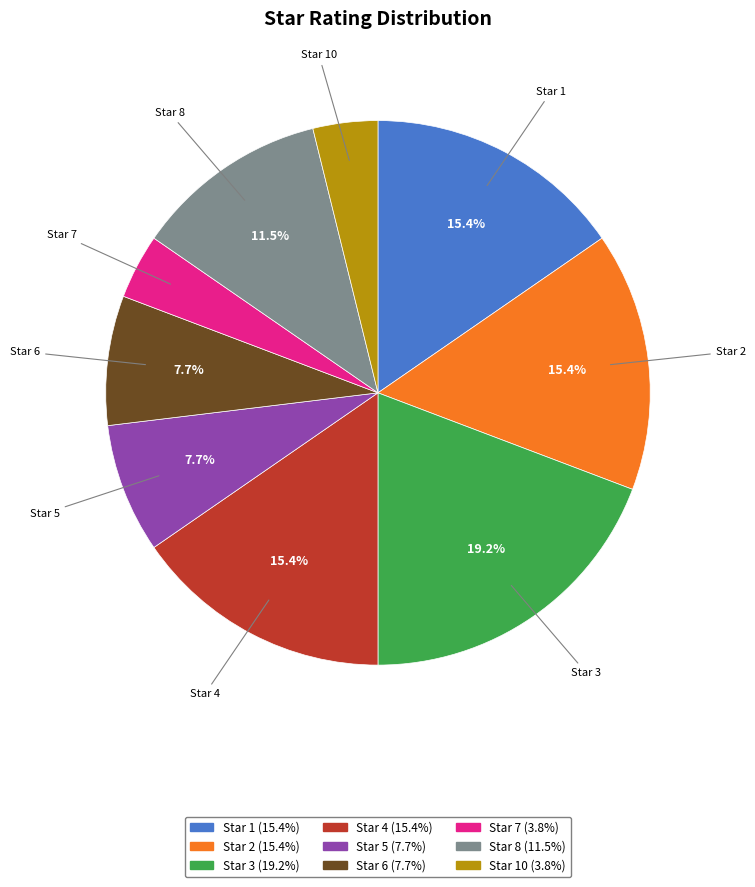

Is there any slice that represents more than half of the pie?

No